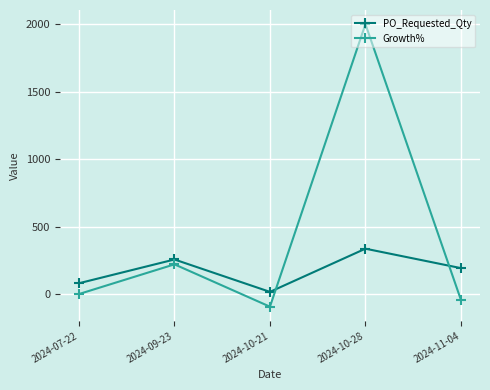

What is the sum of the PO_Requested_Qty values at 2024-10-28 and 2024-07-22?

416.0